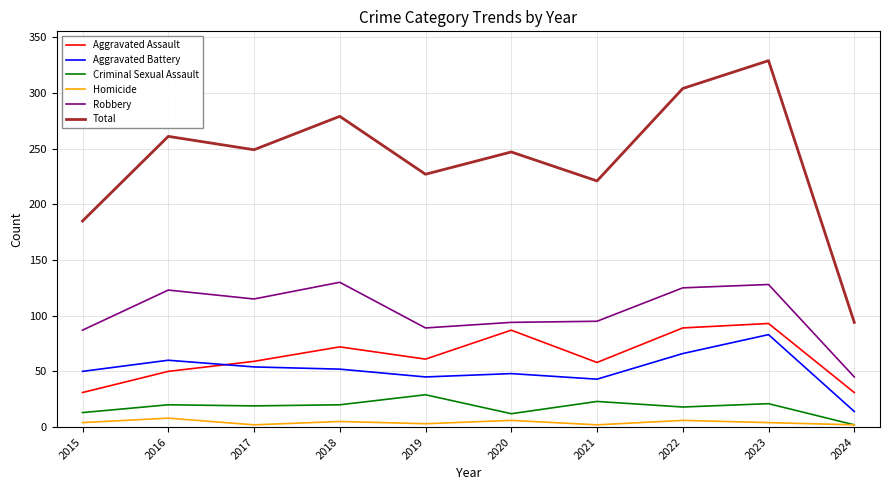

True or false: Homicide and Aggravated Assault intersect in this chart.

False